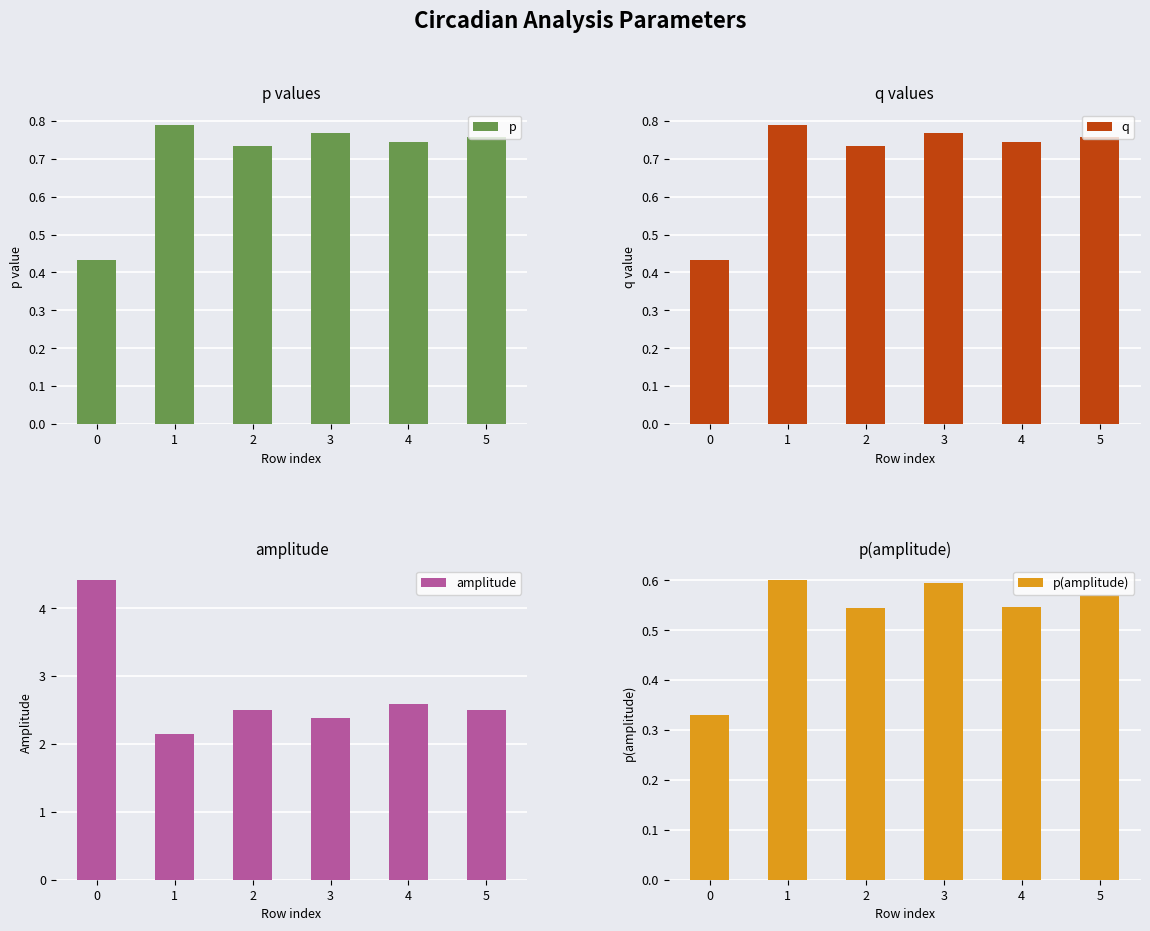

Is the value of q at 3 greater than the value of amplitude at 1?

No